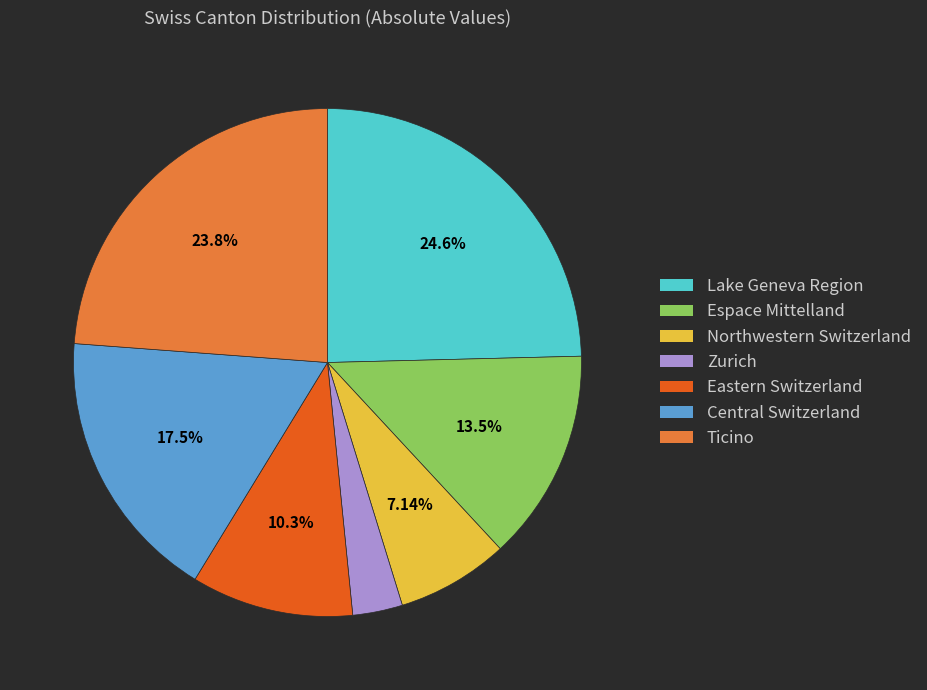

Is the sum of Central Switzerland and Lake Geneva Region greater than half?

No